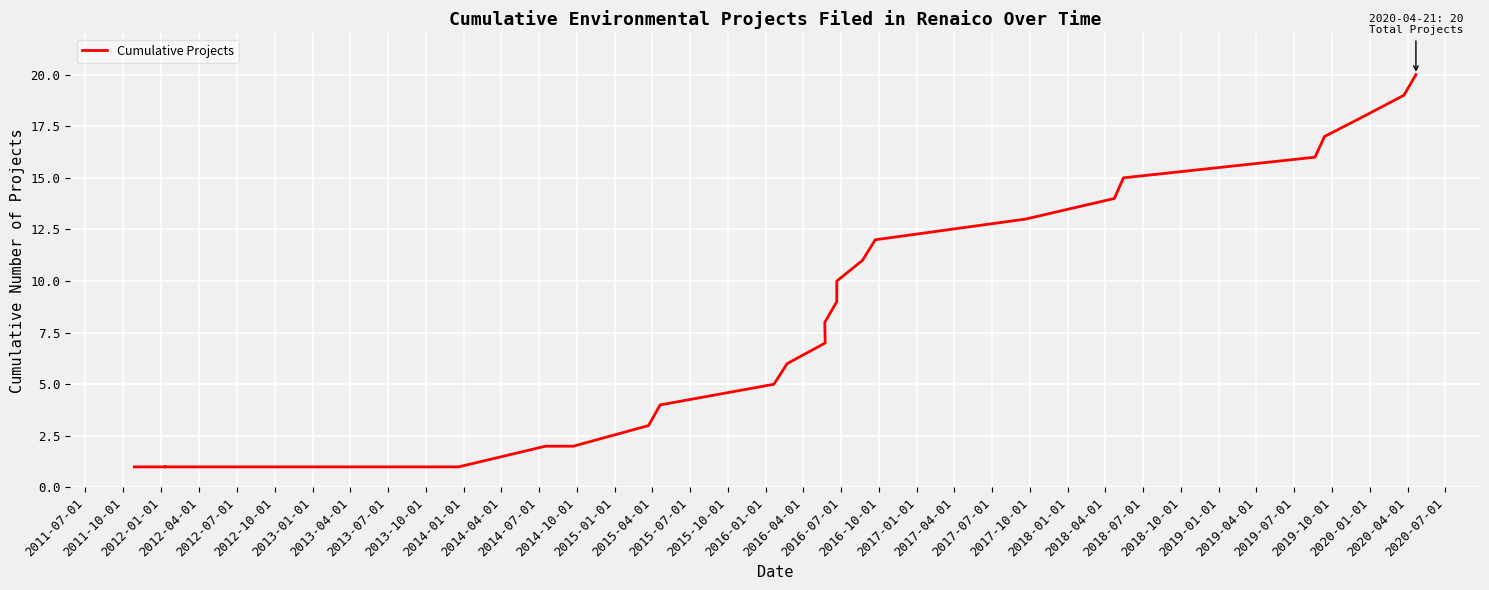

What is the sum of all values?

221